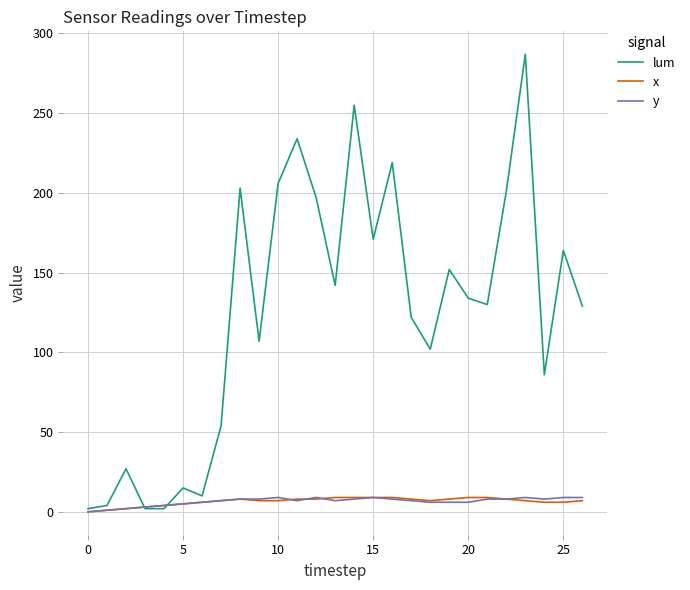

Which series has the widest spread of values?

lum